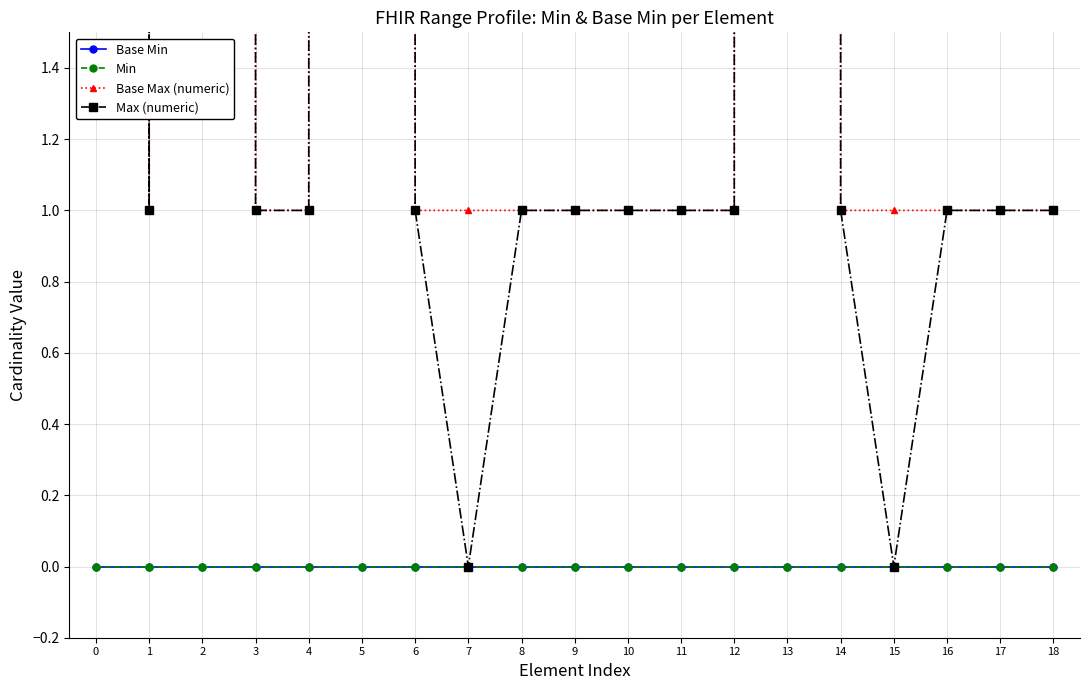

How many lines are shown in the chart?

4